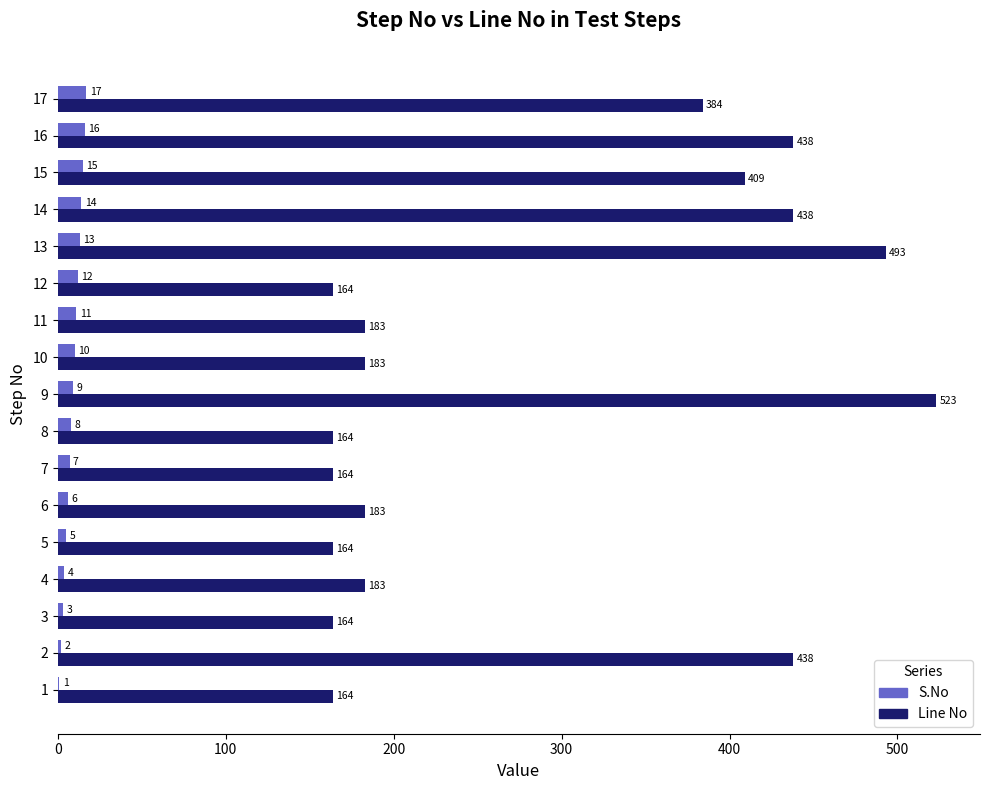

What is the approximate value of Line No at 11?

183